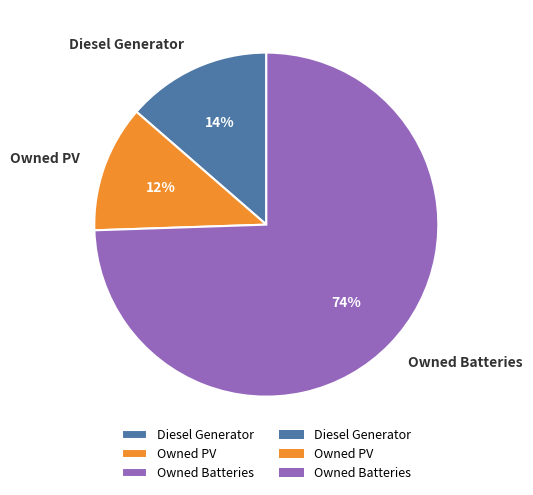

Do Owned PV and Diesel Generator together represent more than half of the pie?

No